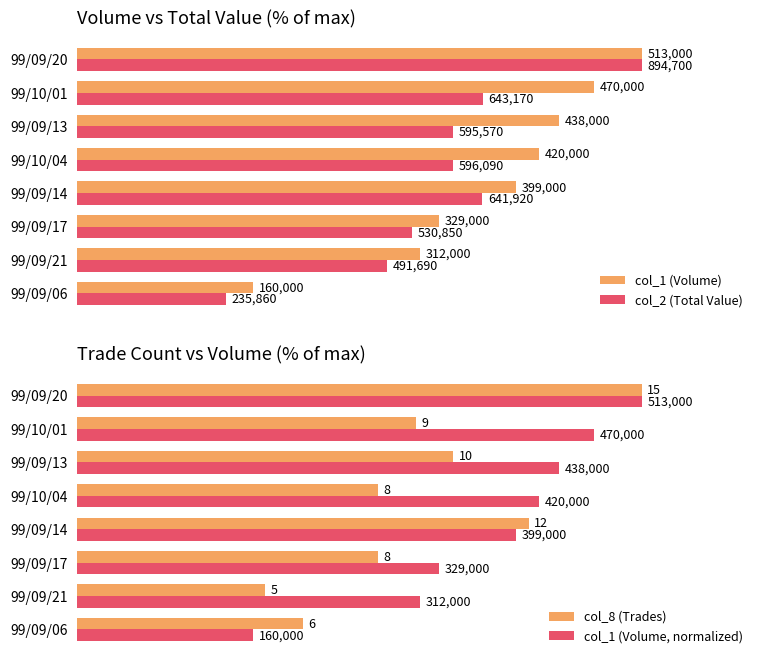

Are the bars horizontal?

Yes